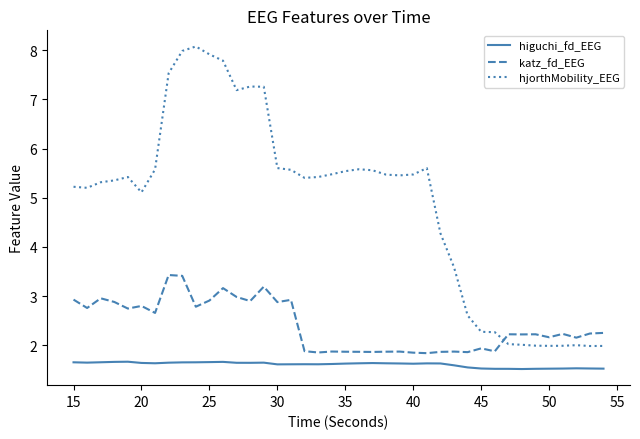

List the series in order of their overall mean, highest first.

hjorthMobility_EEG, katz_fd_EEG, higuchi_fd_EEG